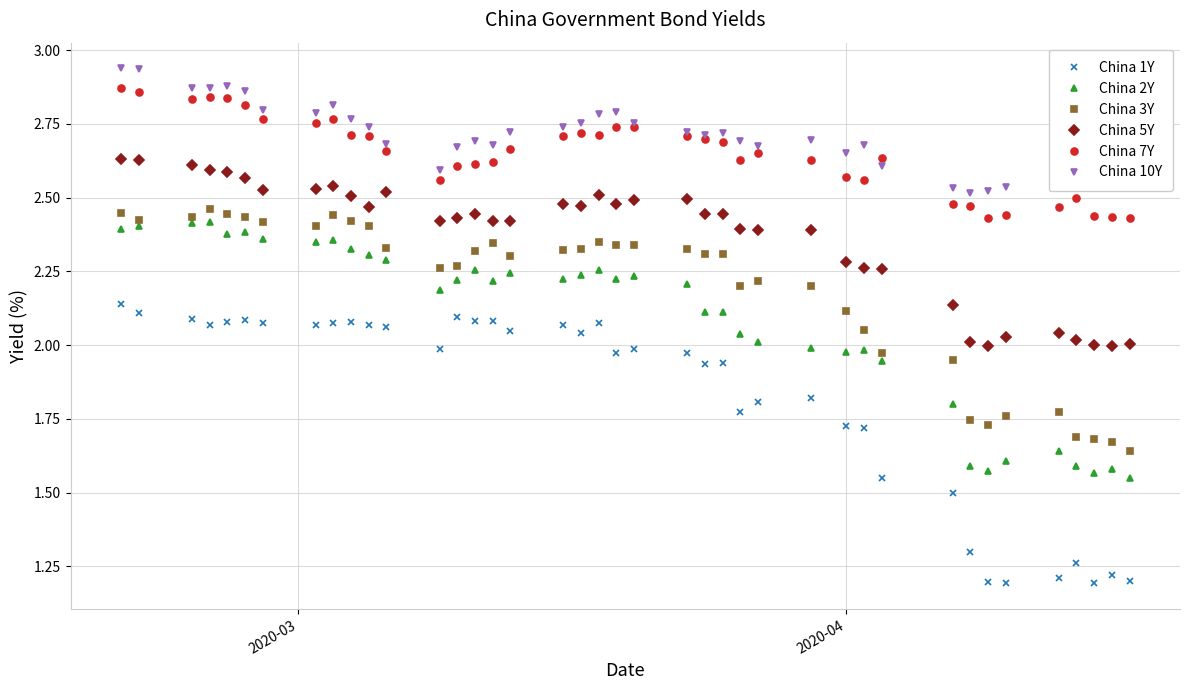

At how many categories does at least one series exceed 1?

40